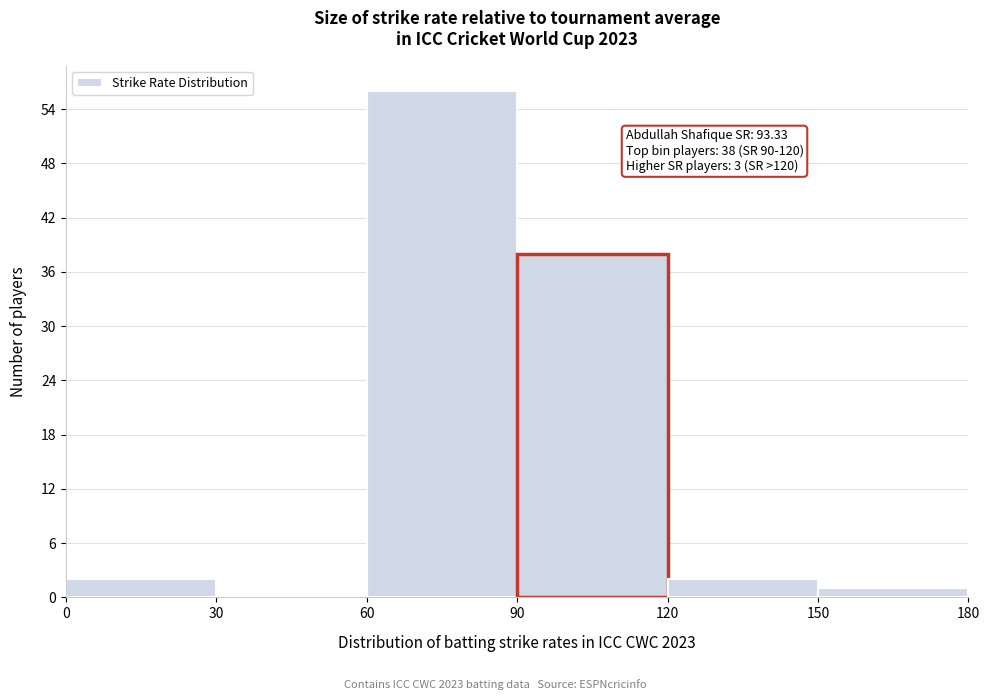

Which range on the x-axis has the tallest bar?

60 to 90